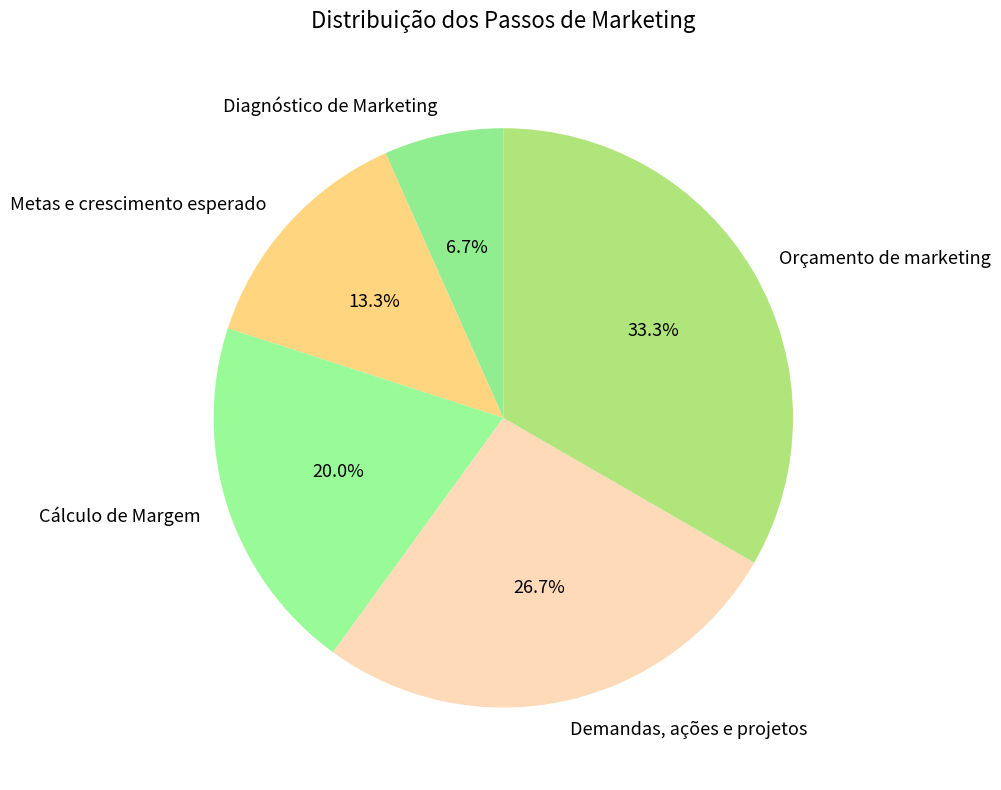

What portion of the pie excludes Demandas, ações e projetos?

73.3%